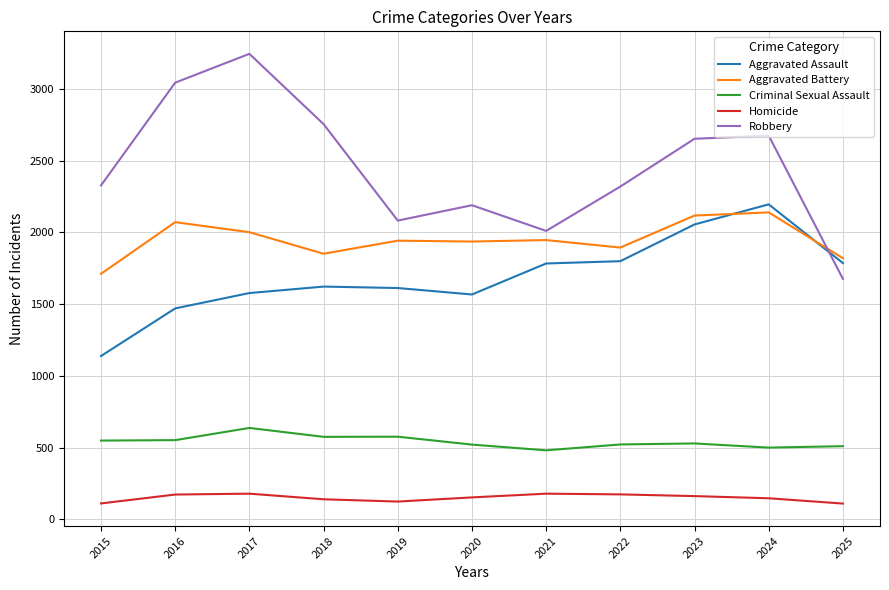

True or false: Aggravated Battery and Criminal Sexual Assault cross at least once.

False